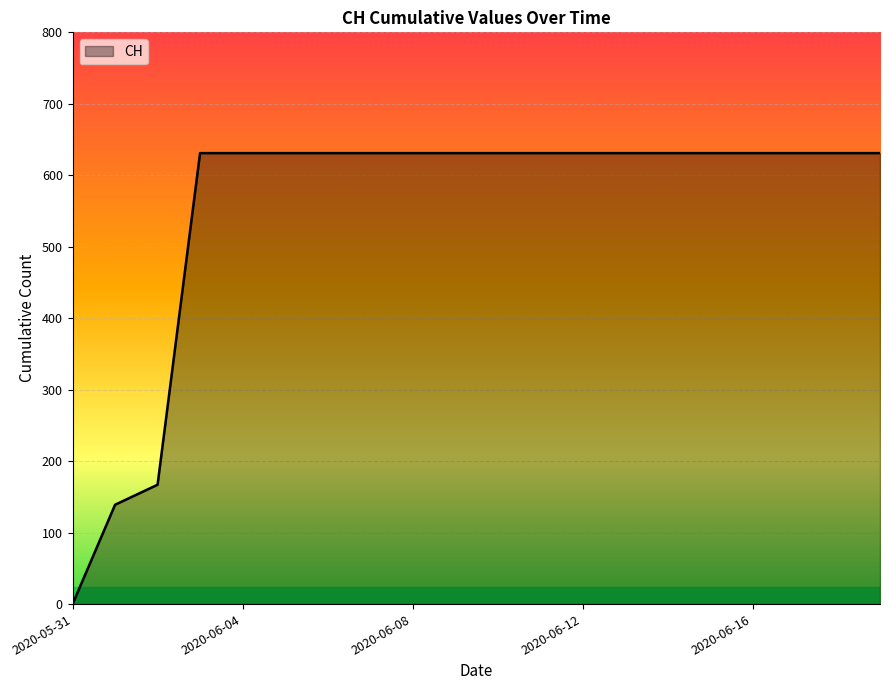

What is the greatest value displayed?

631